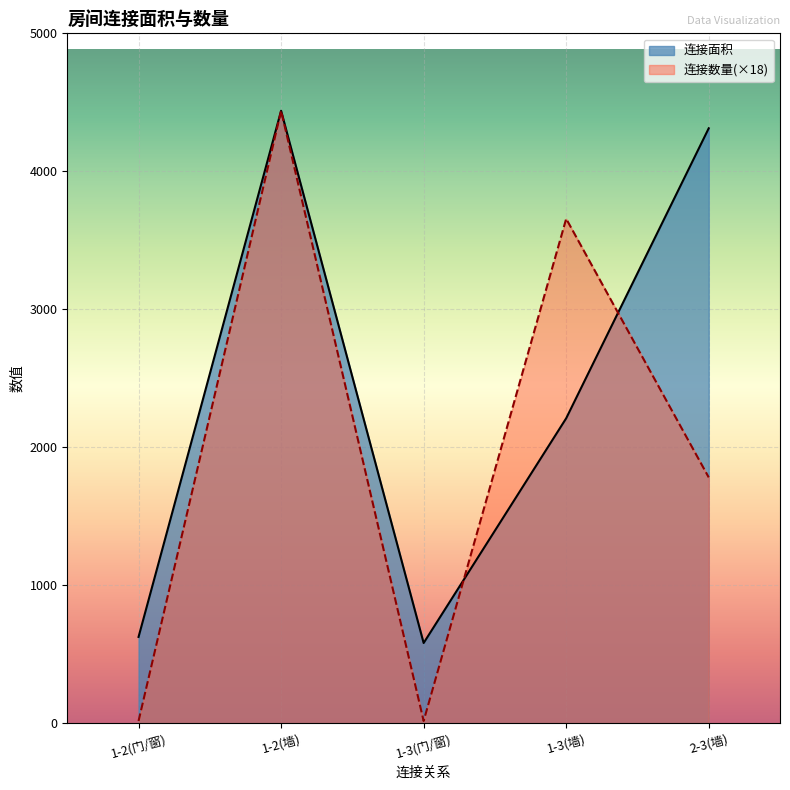

What is the average value of the 连接面积 series?

2434.4